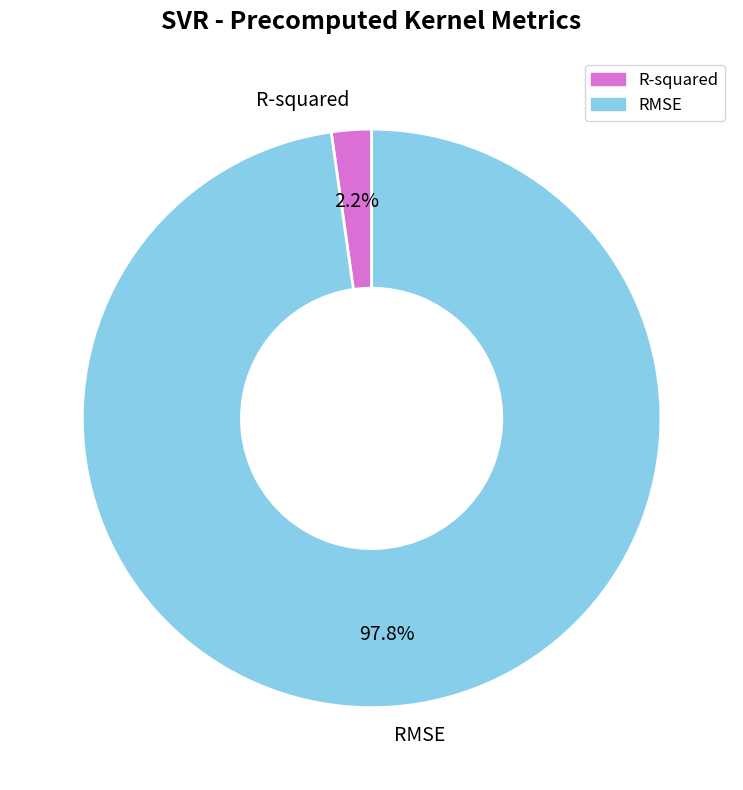

Rank the categories by value from highest to lowest.

RMSE, R-squared